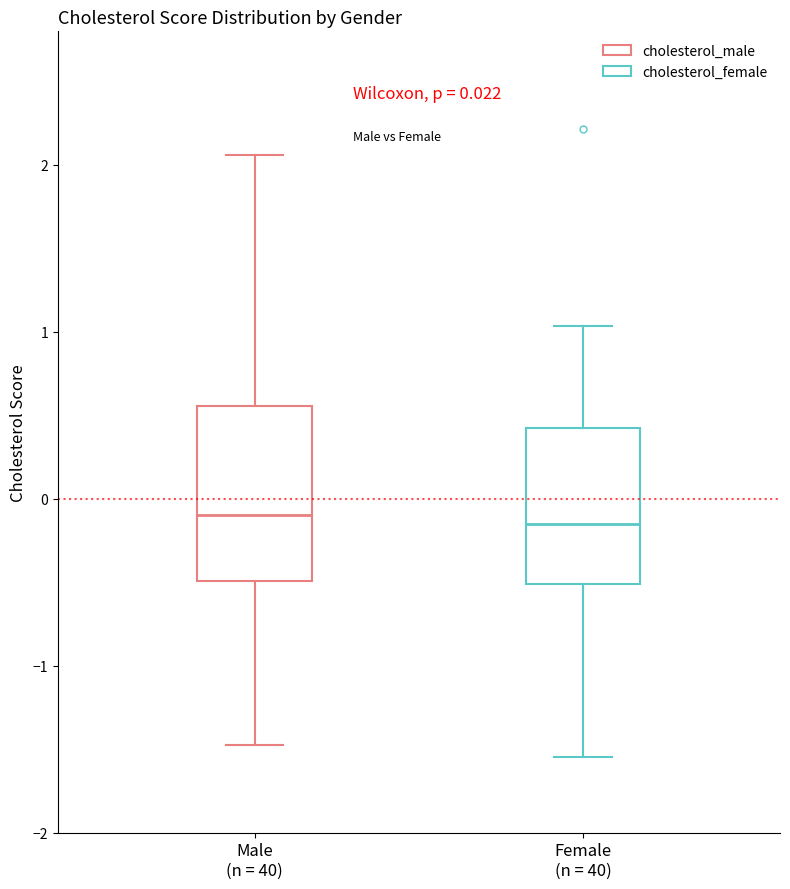

Which box is the tallest, from its lower edge to its upper edge?

Male (n = 40)